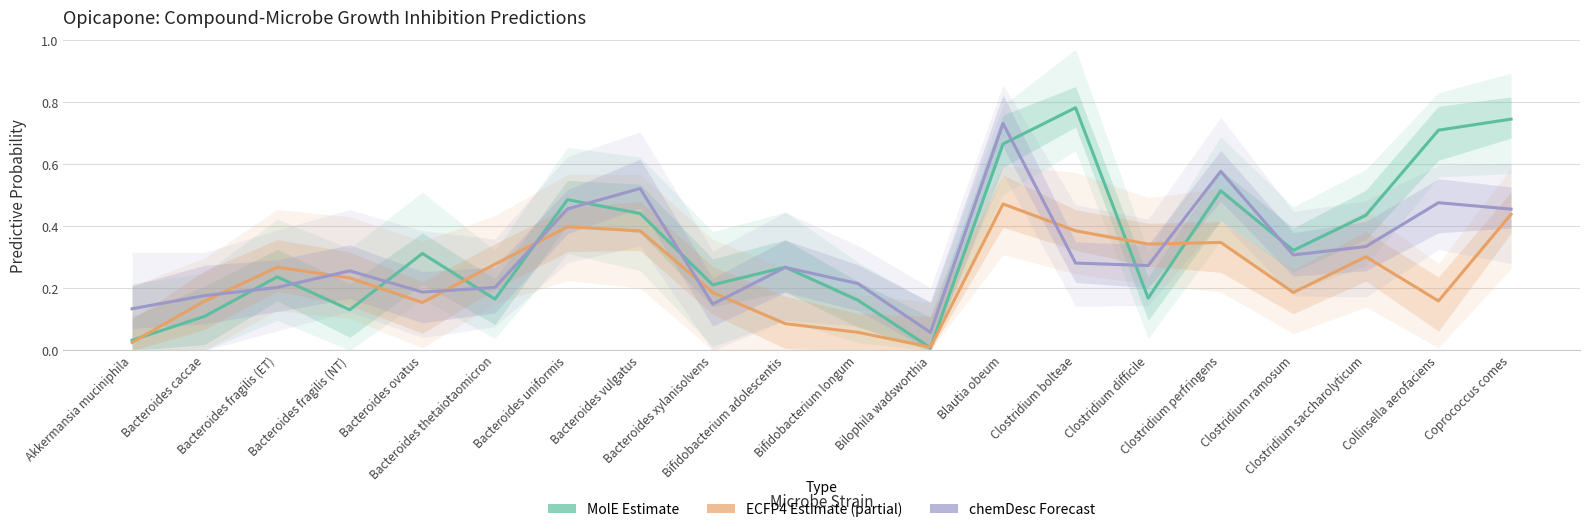

What is the difference between the maximum and minimum values in the chemDesc Forecast series?

0.7